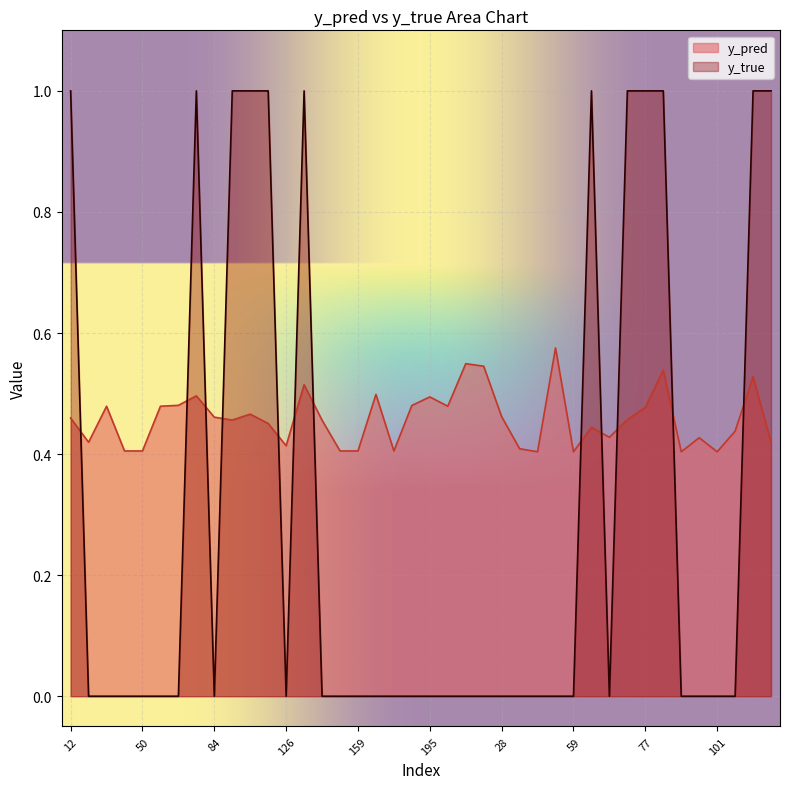

True or false: y_pred has more than 2 points higher than both neighbors.

True